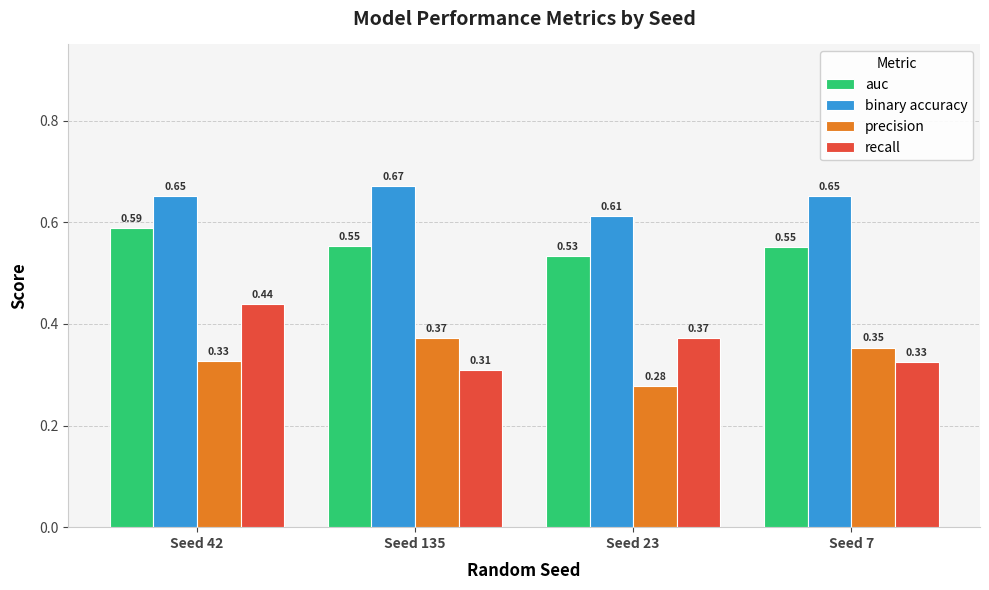

Which category has the highest value in the precision series?

Seed 135